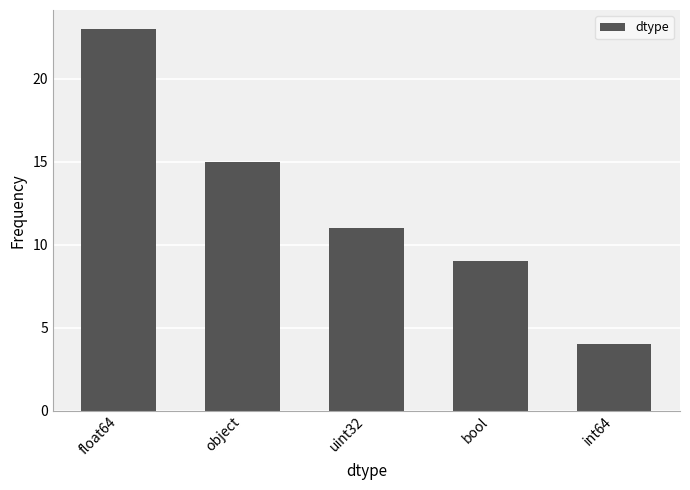

What is the value of the 2nd bar from the left?

15